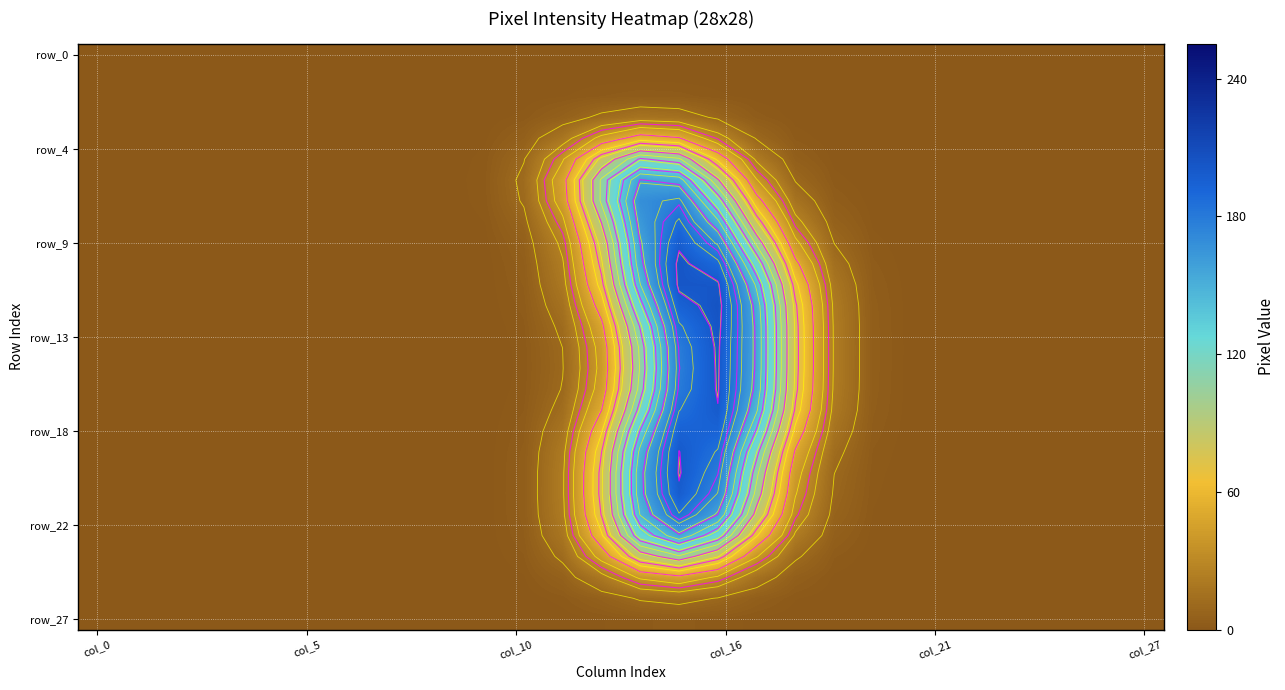

Which has a higher value, 23 or 10?

10